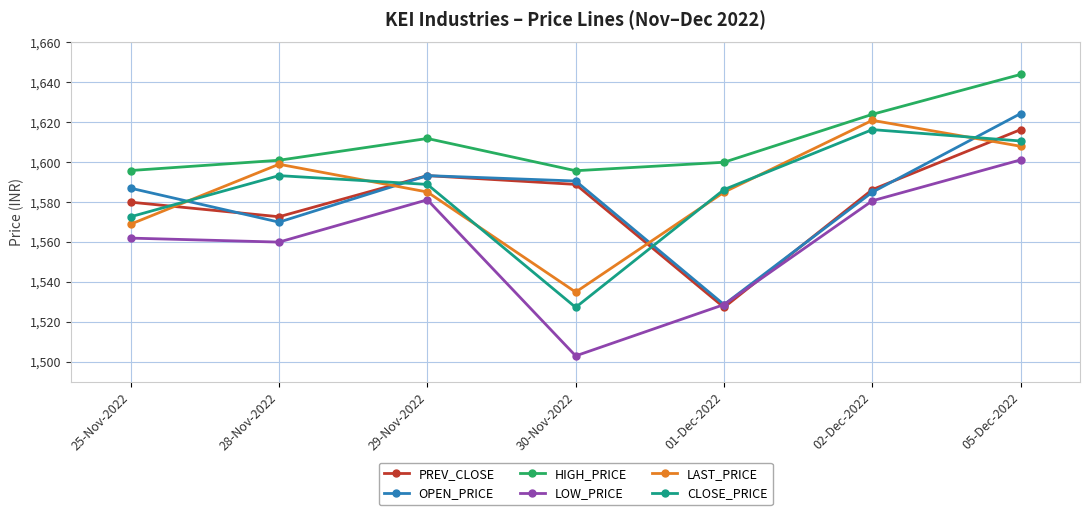

What position from the right is 30-Nov-2022?

4